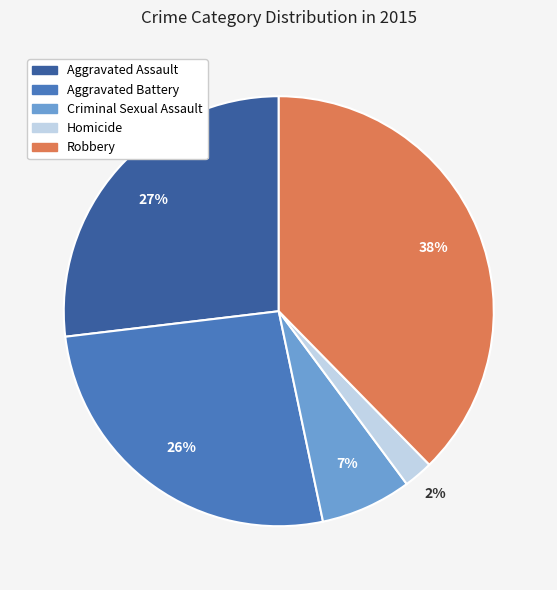

Combined, do Aggravated Assault and Robbery account for over 50%?

Yes